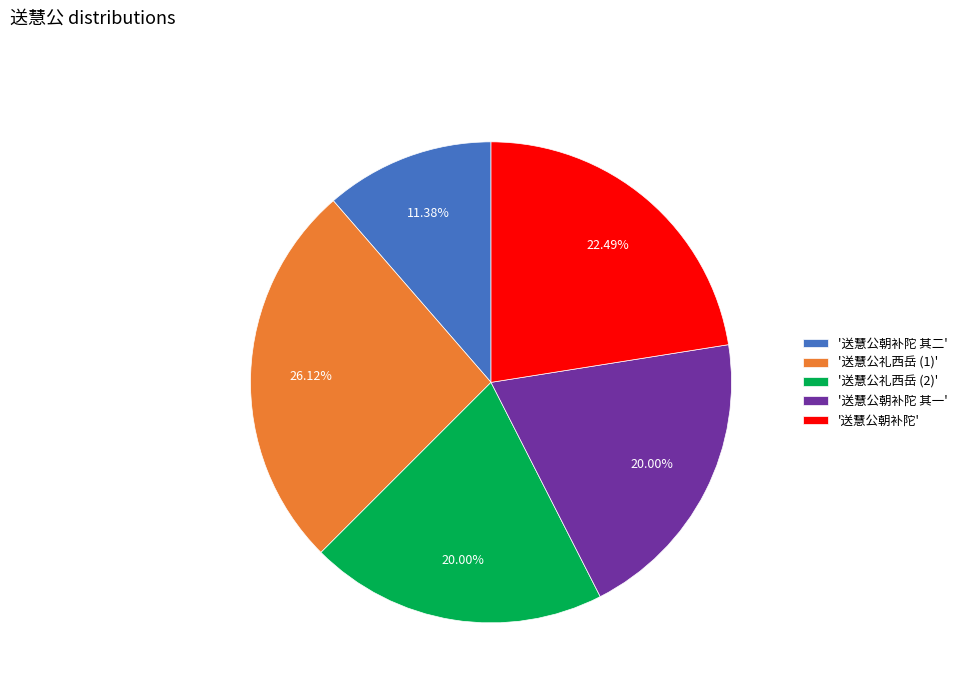

Approximately how many times larger is the value at '送慧公礼西岳 (2)' compared to '送慧公朝补陀 其二'?

1.8